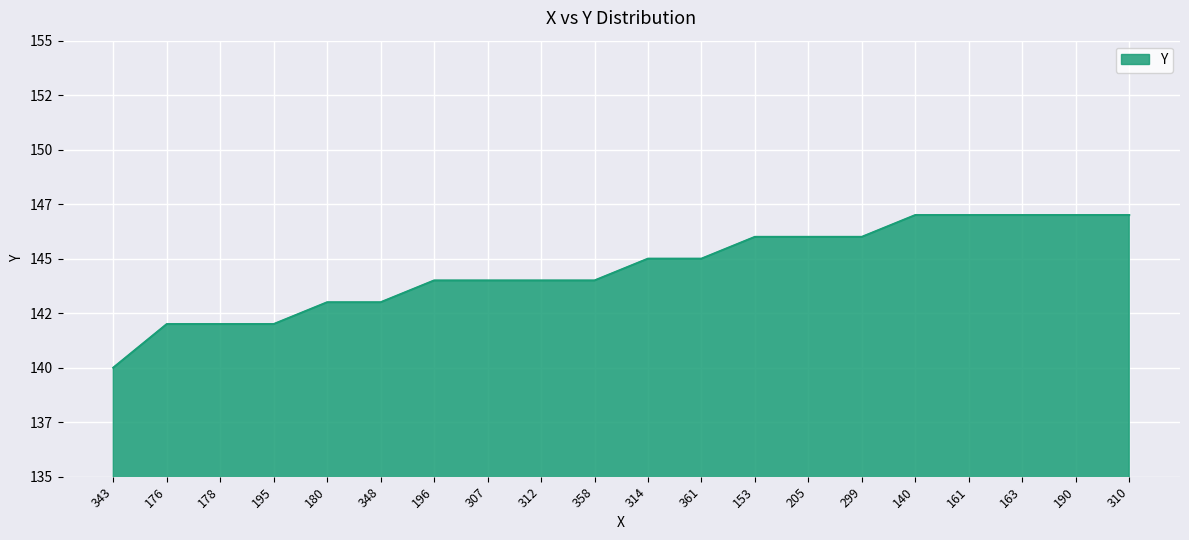

Does the chart have visible grid lines?

Yes